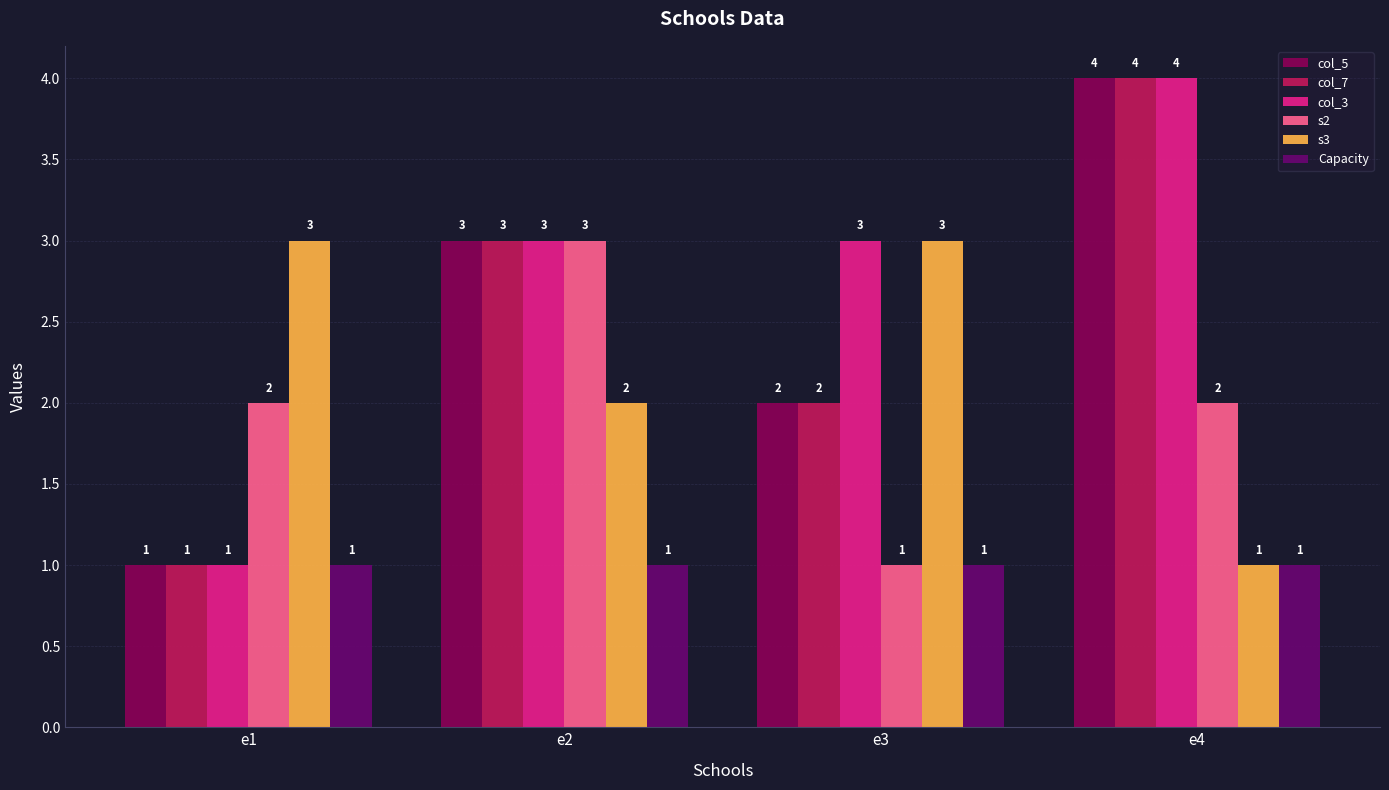

Are the bars horizontal?

No